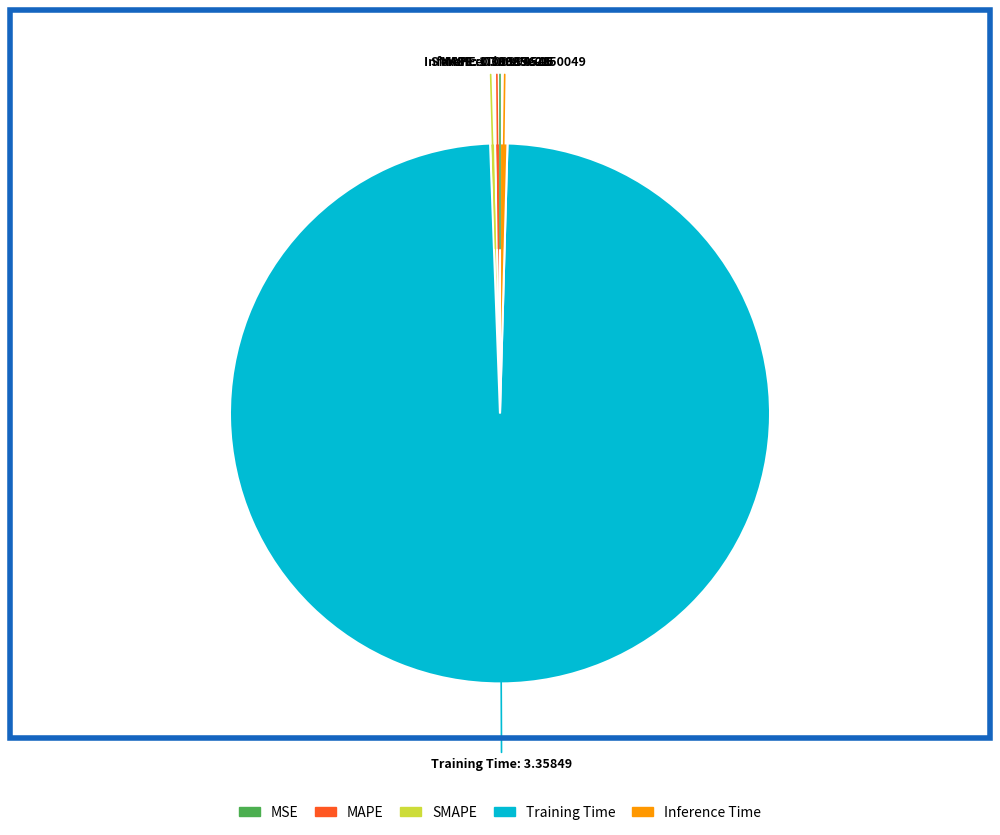

Do Training Time and Inference Time together represent more than half of the pie?

Yes